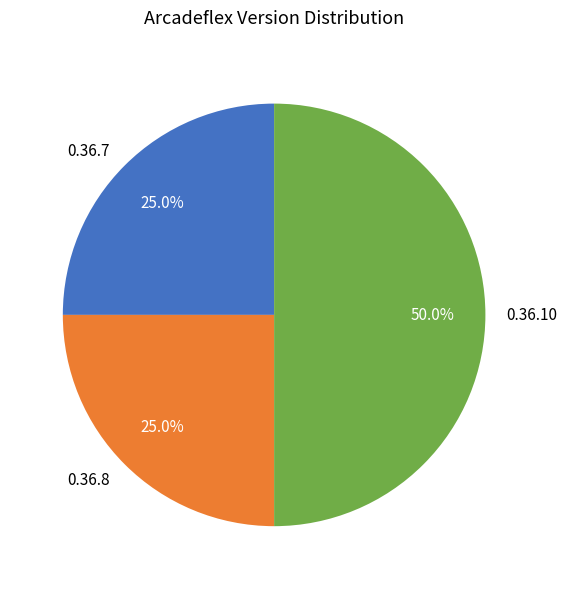

What percentage is NOT represented by 0.36.8?

75.0%